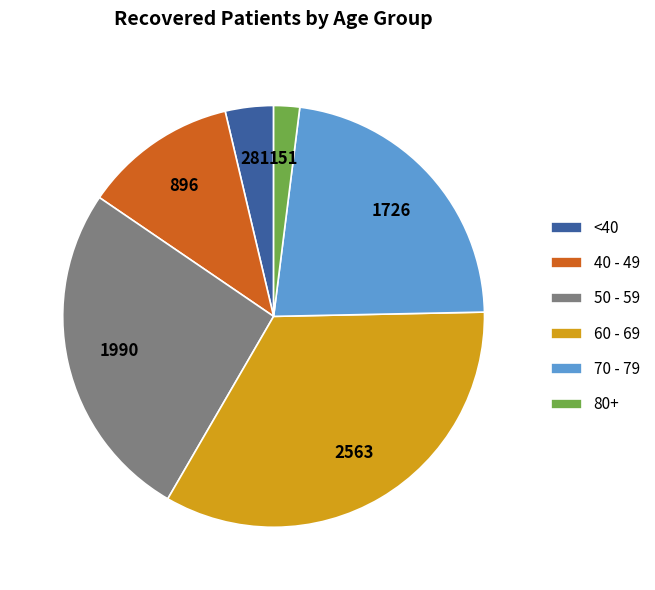

What is the largest slice in the pie chart?

60 - 69